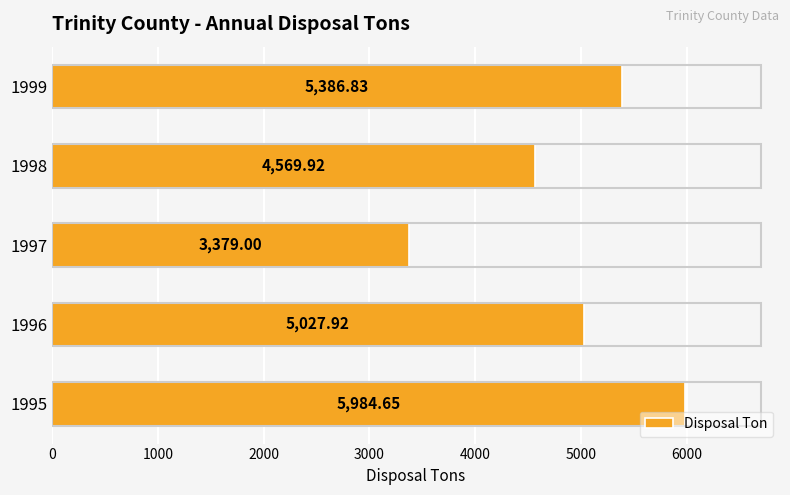

What is the sum of all values?

24348.3